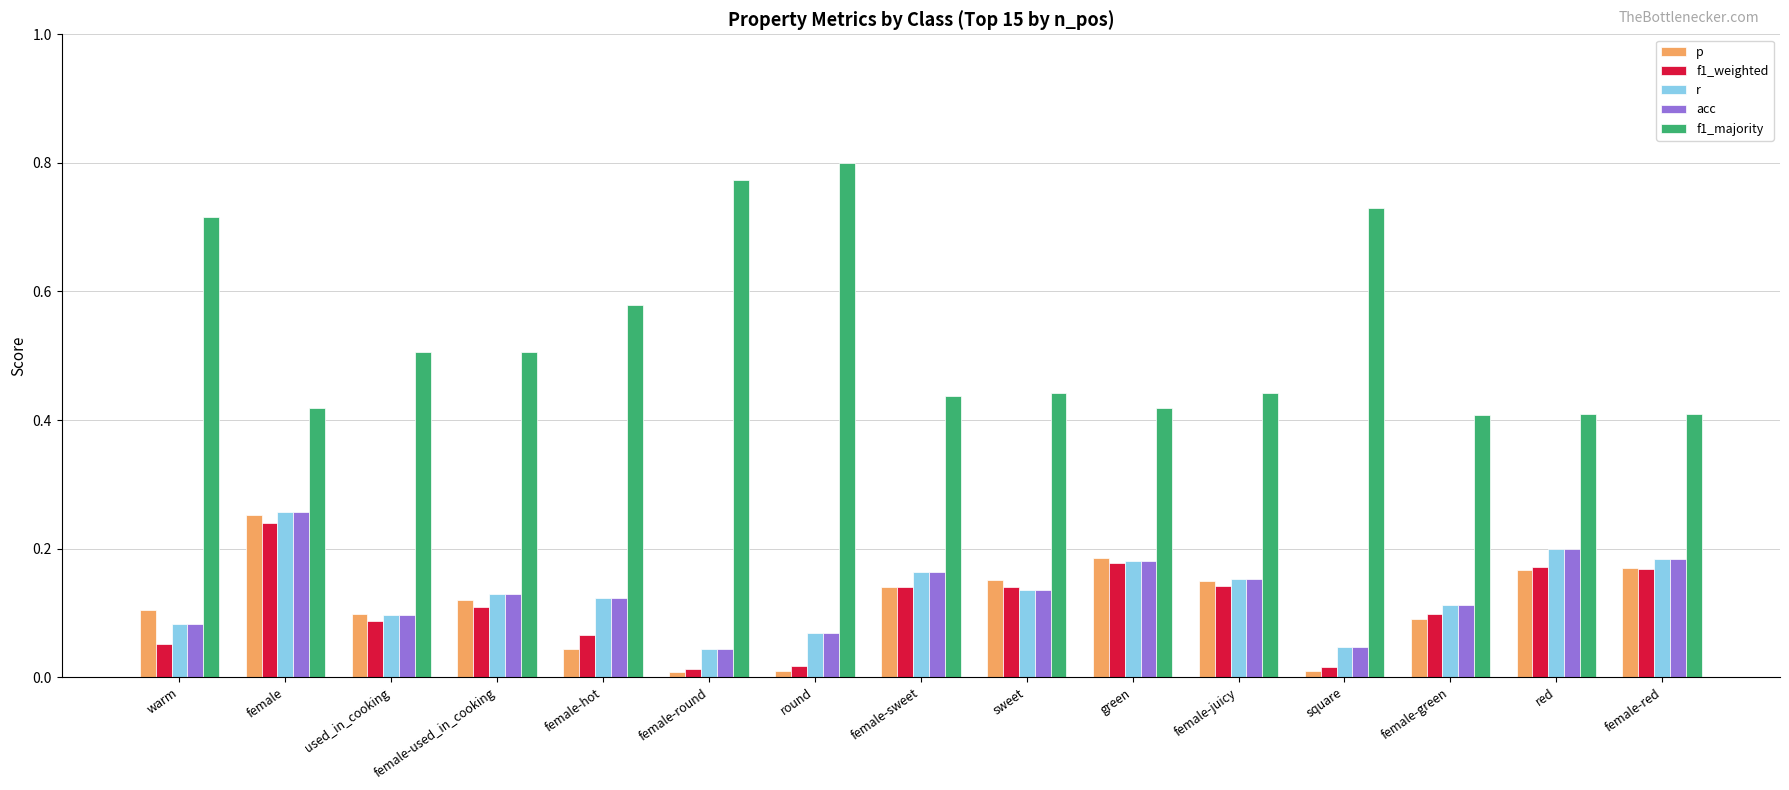

The p series shows 0.0 at warm. True or false?

False